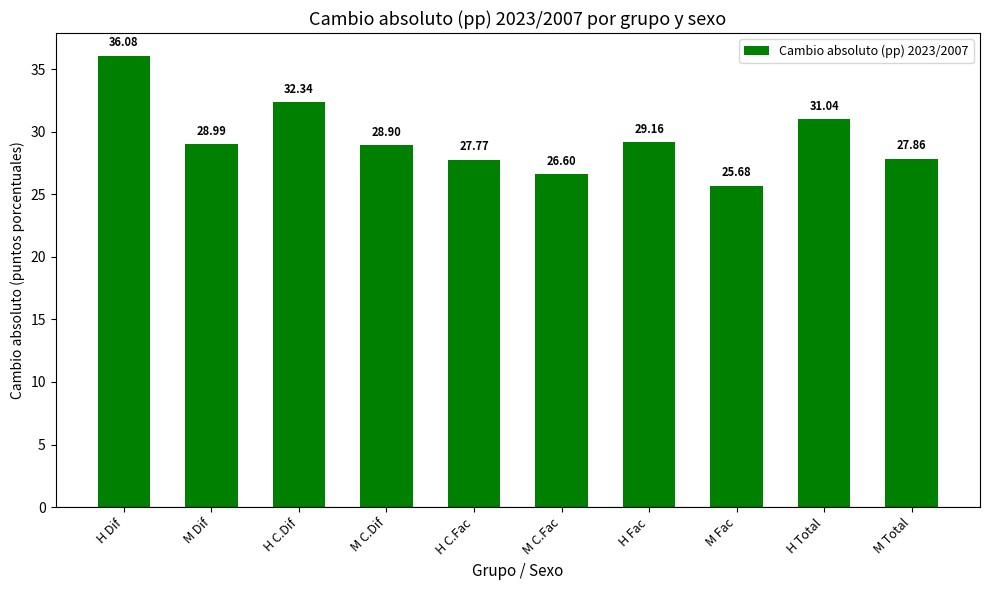

What is the value of the 6th bar from the left?

26.6